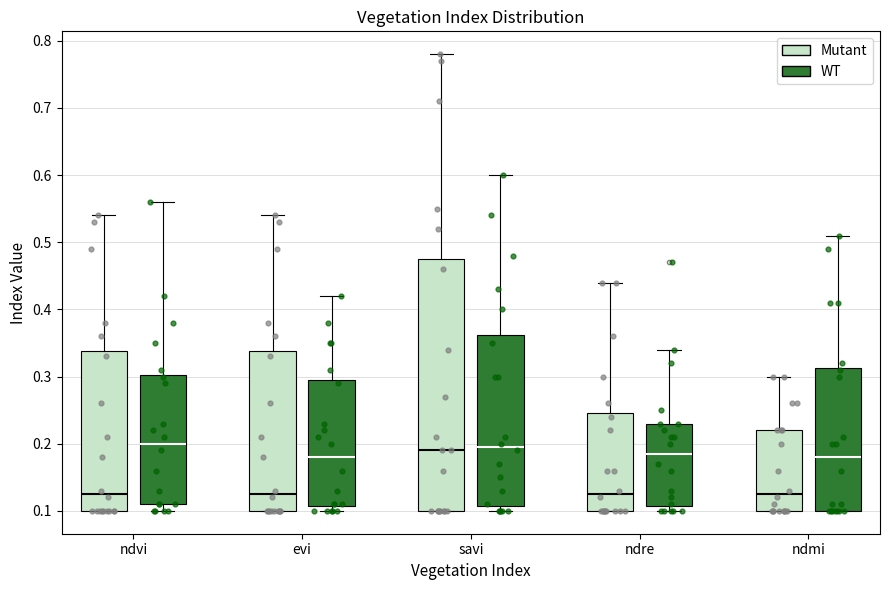

Reading left to right, transcribe this box plot: for each box, give where its median line is, the range the box spans, and where its two whiskers end, as read against the y-axis. The values are not printed on the chart, so give them approximately, as read against the axis.

ndvi (Mutant): median 0.13, box 0.10 to 0.34, whiskers 0.10 to 0.54
ndvi (WT): median 0.20, box 0.11 to 0.30, whiskers 0.10 to 0.56
evi (Mutant): median 0.13, box 0.10 to 0.34, whiskers 0.10 to 0.54
evi (WT): median 0.18, box 0.11 to 0.30, whiskers 0.10 to 0.42
savi (Mutant): median 0.19, box 0.10 to 0.48, whiskers 0.10 to 0.78
savi (WT): median 0.20, box 0.11 to 0.36, whiskers 0.10 to 0.60
ndre (Mutant): median 0.13, box 0.10 to 0.25, whiskers 0.10 to 0.44
ndre (WT): median 0.19, box 0.11 to 0.23, whiskers 0.10 to 0.34
ndmi (Mutant): median 0.13, box 0.10 to 0.22, whiskers 0.10 to 0.30
ndmi (WT): median 0.18, box 0.10 to 0.31, whiskers 0.10 to 0.51